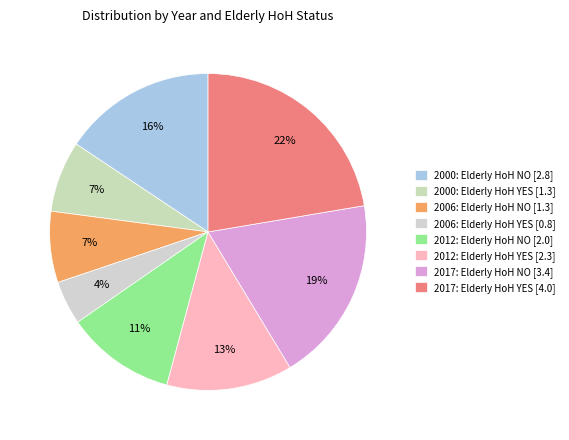

True or false: 2012: Elderly HoH YES accounts for 1% of the total.

False